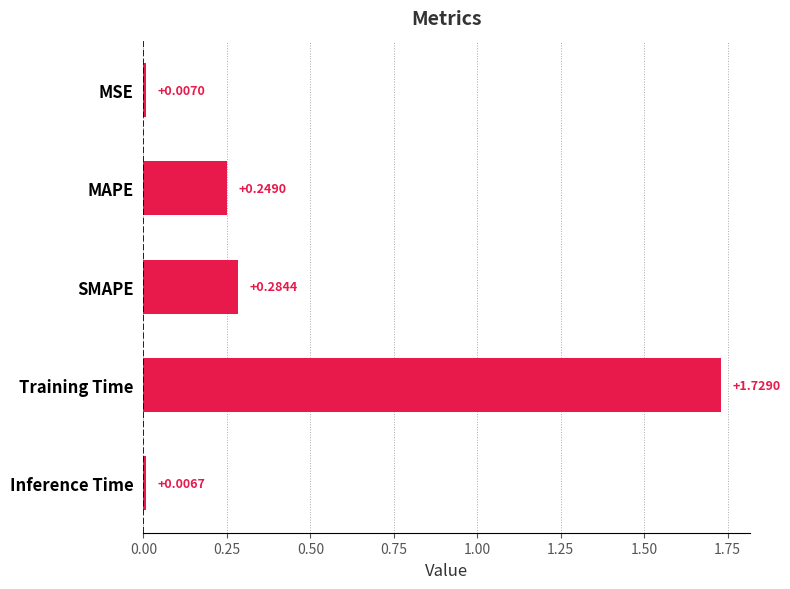

What is the label of the 5th bar from the bottom?

MSE